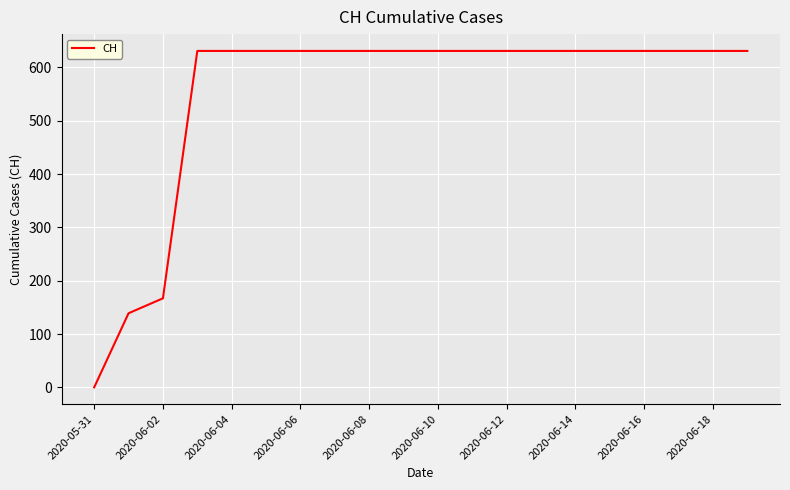

What is the difference between the maximum and minimum values?

631